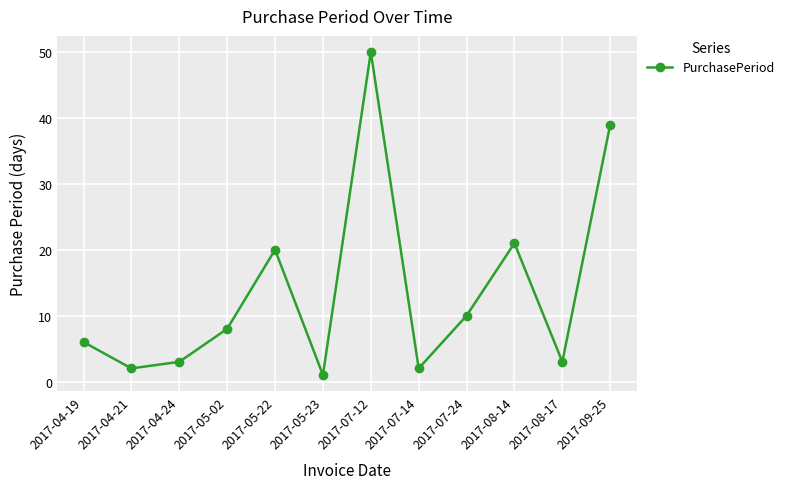

Does the chart have visible grid lines?

Yes